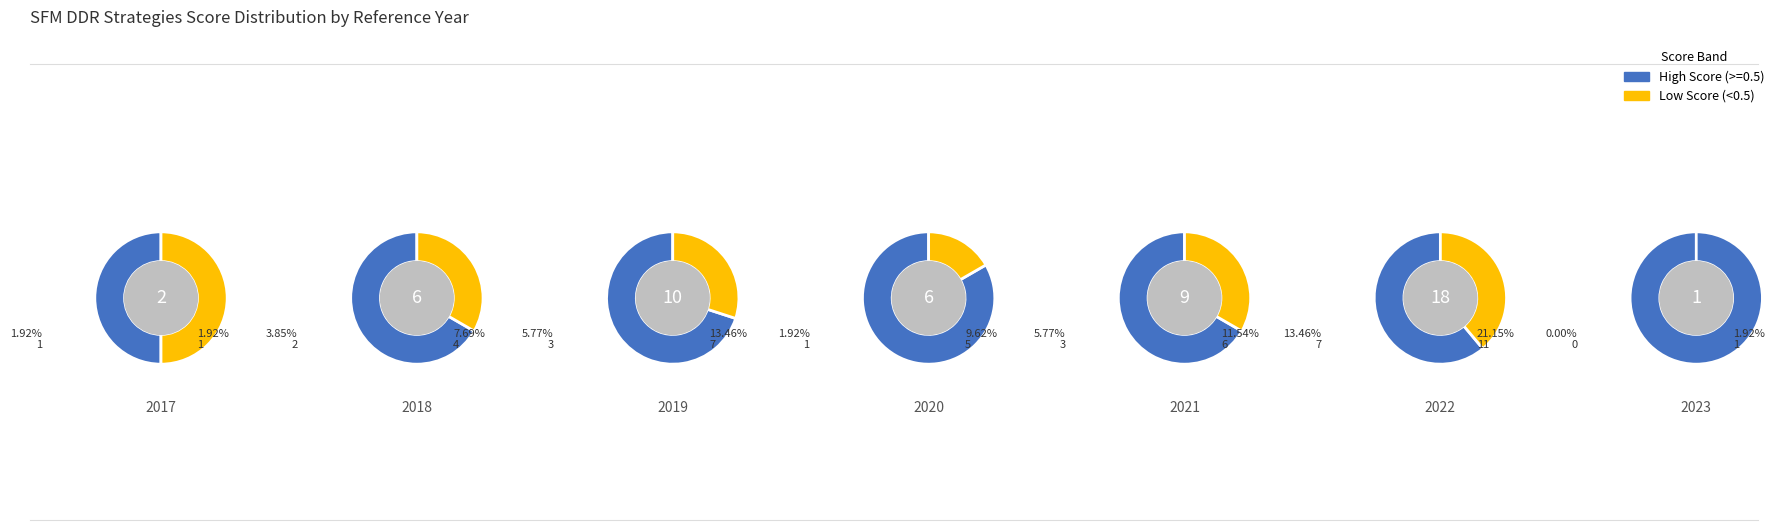

Does 2018 account for over 50% of the chart?

No